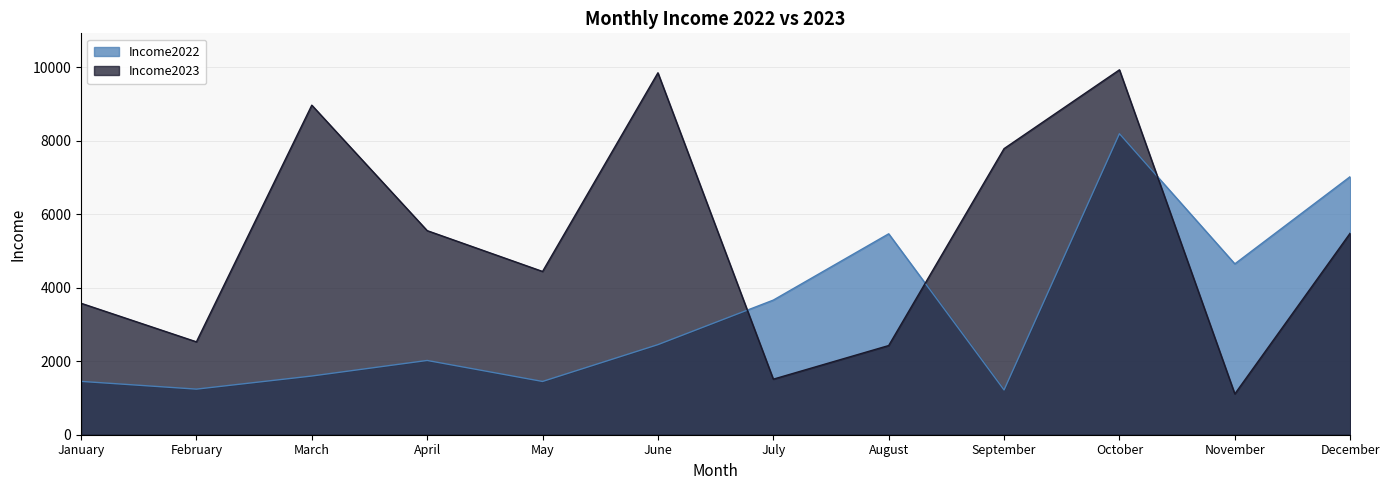

Where do Income2023 and Income2022 first cross each other?

June and July